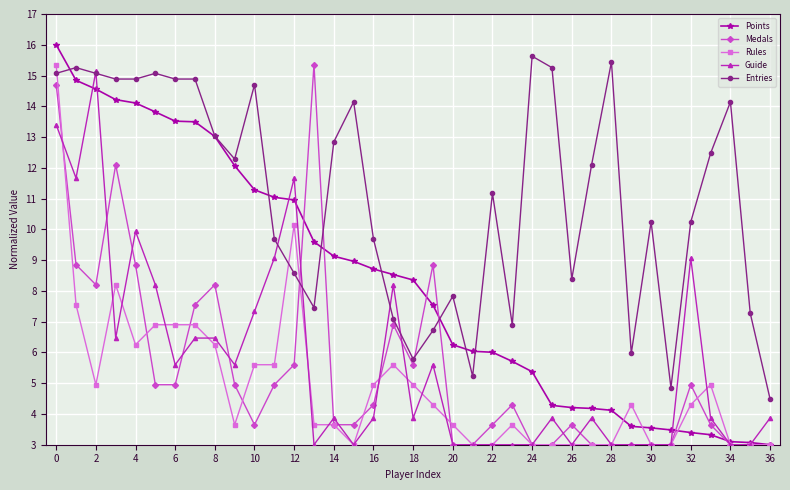

What is the difference between the maximum and second lowest values in the Guide series?

12.1